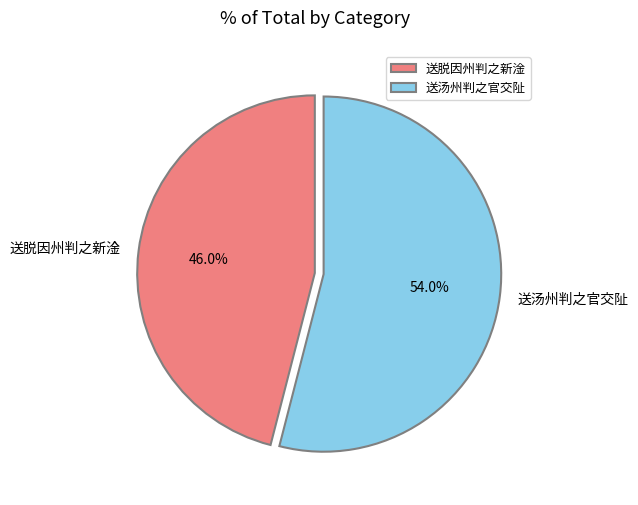

What percentage is NOT represented by 送脱因州判之新淦?

54.0%